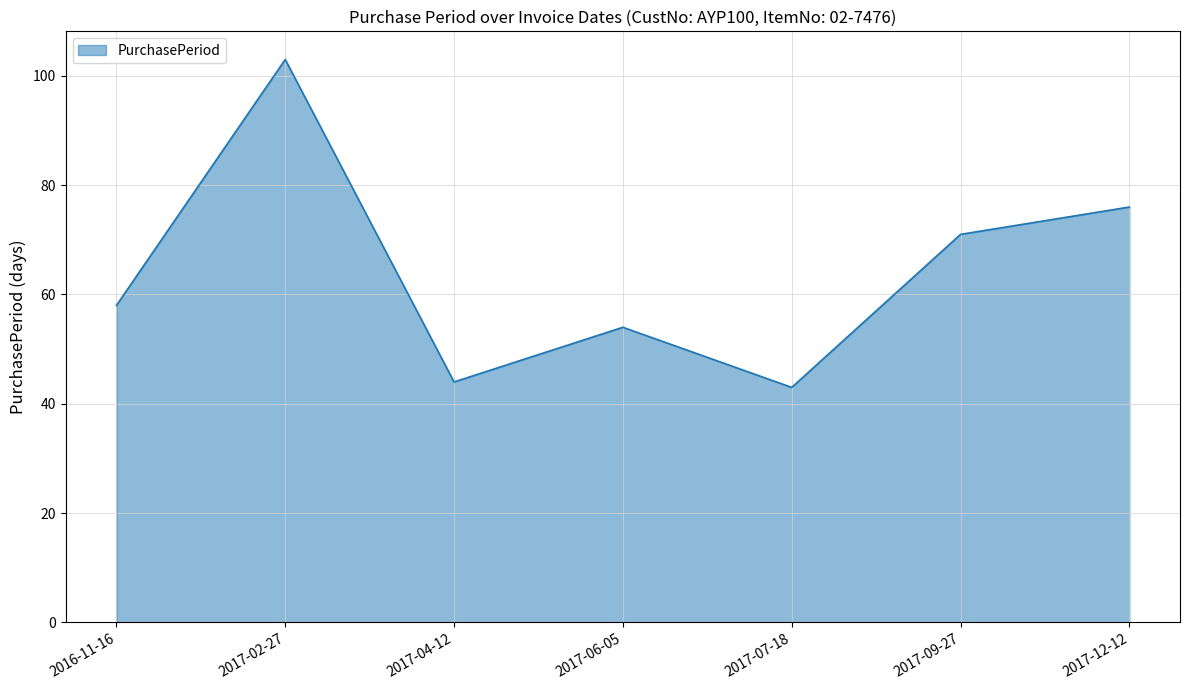

Count the number of data series in this chart.

1